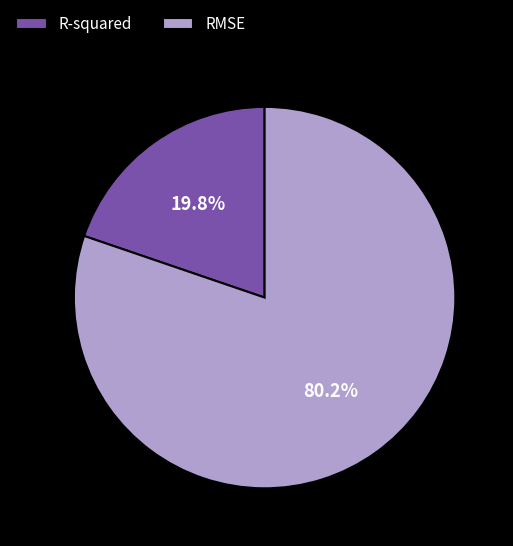

Is there a majority slice in this chart?

Yes